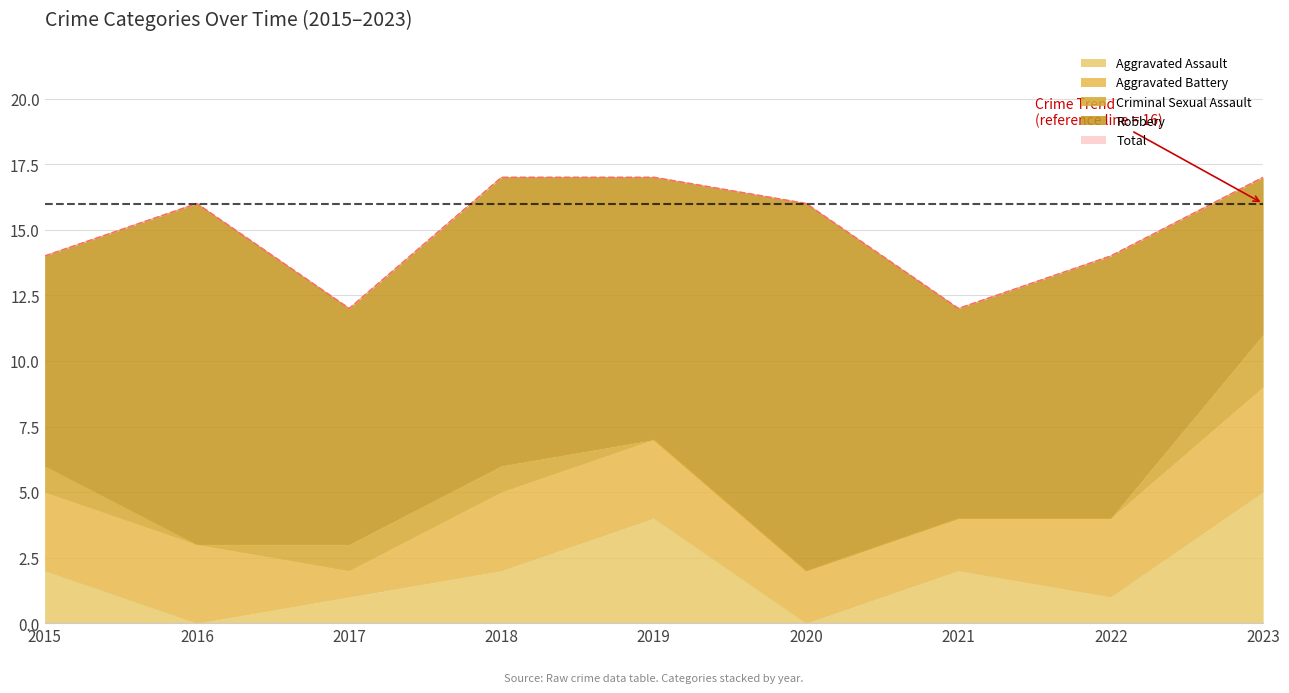

How many lines are shown in the chart?

5